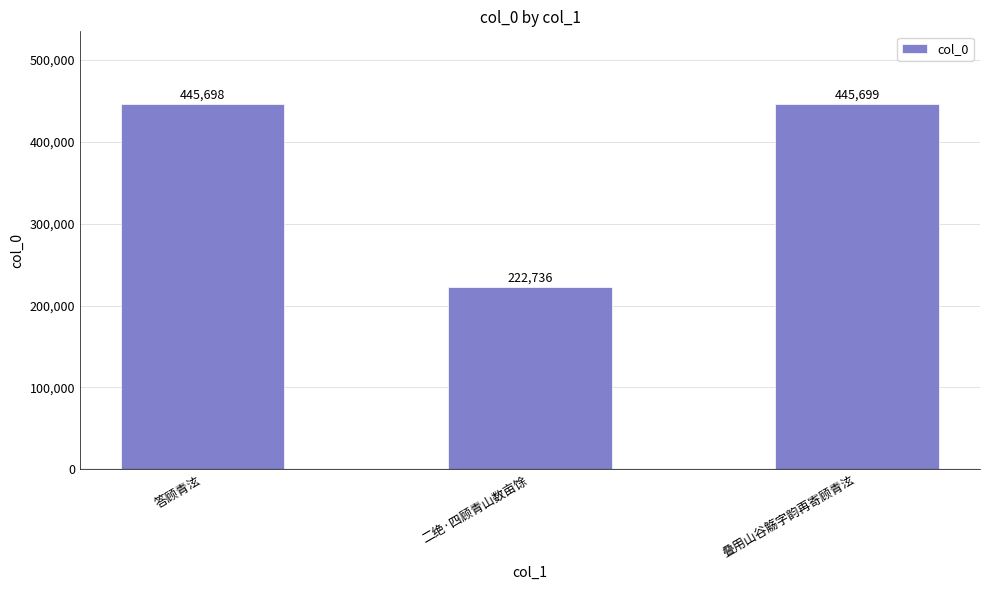

What is the sum of all values?

1114133